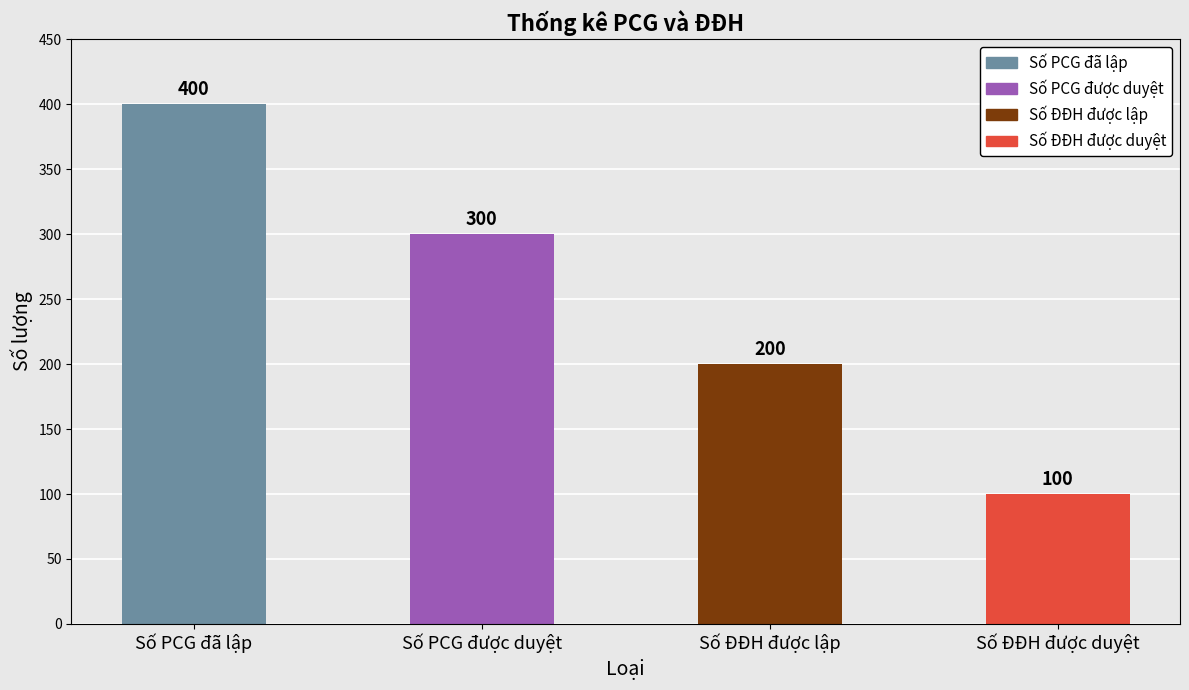

Reading left to right, what are all the values shown in this chart?

400	300	200	100